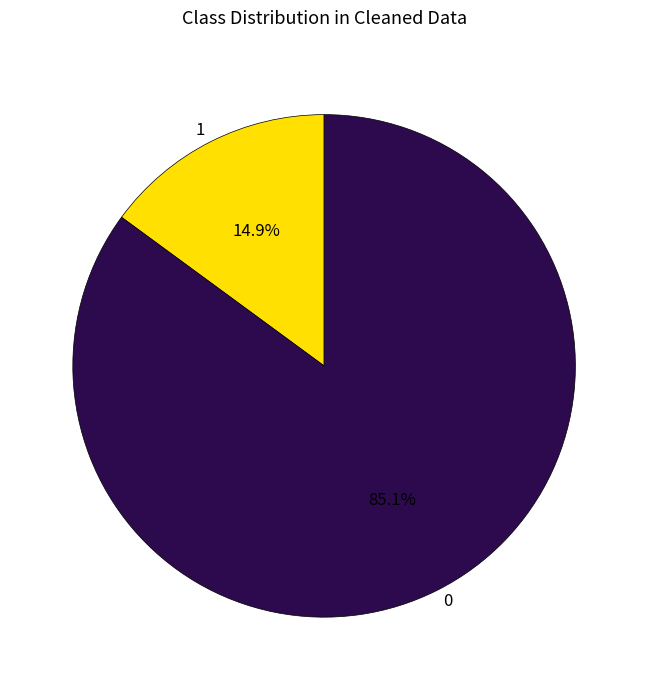

The 1 slice represents 15% of the pie. True or false?

True